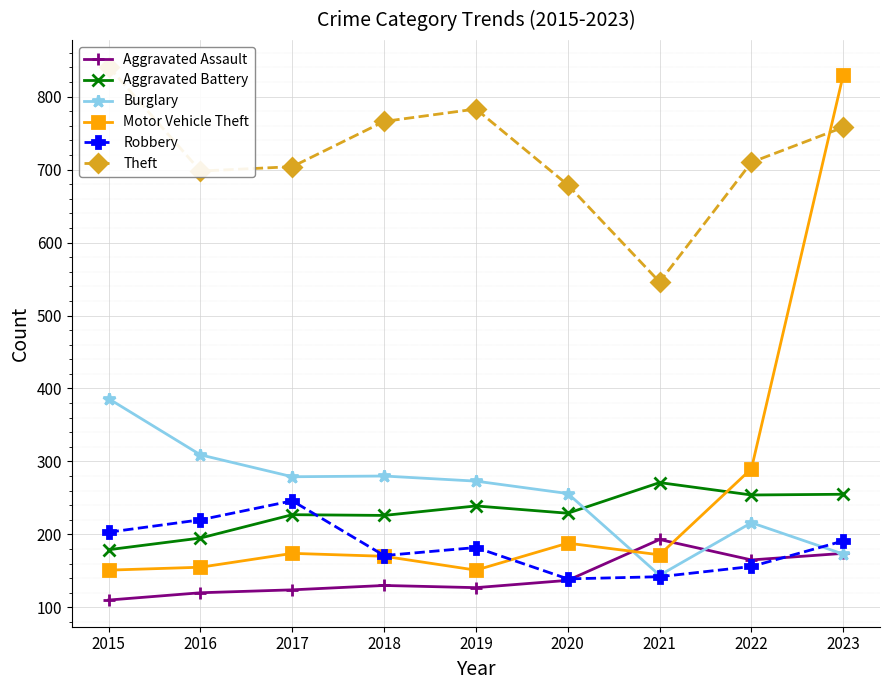

How many interior local valleys does the Aggravated Assault series have?

2